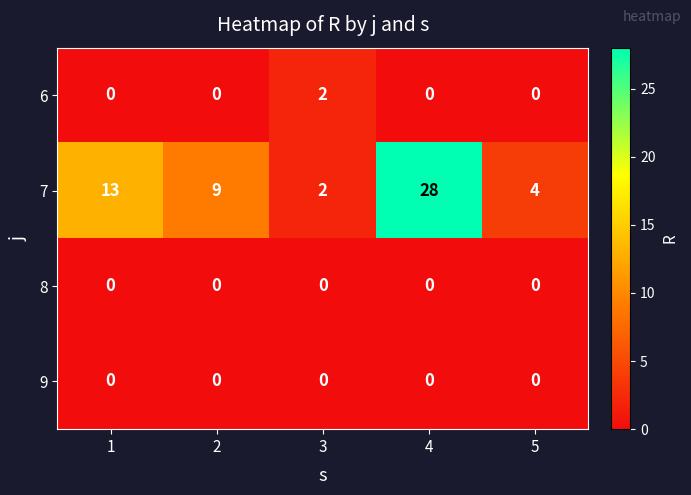

At how many categories does at least one series exceed 26?

1